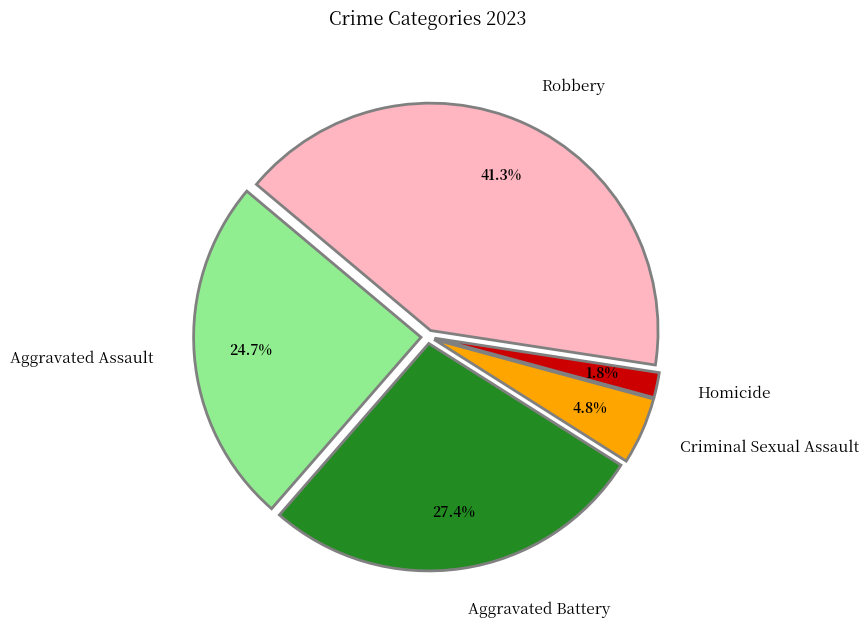

Between Homicide and Aggravated Assault, which is larger?

Aggravated Assault